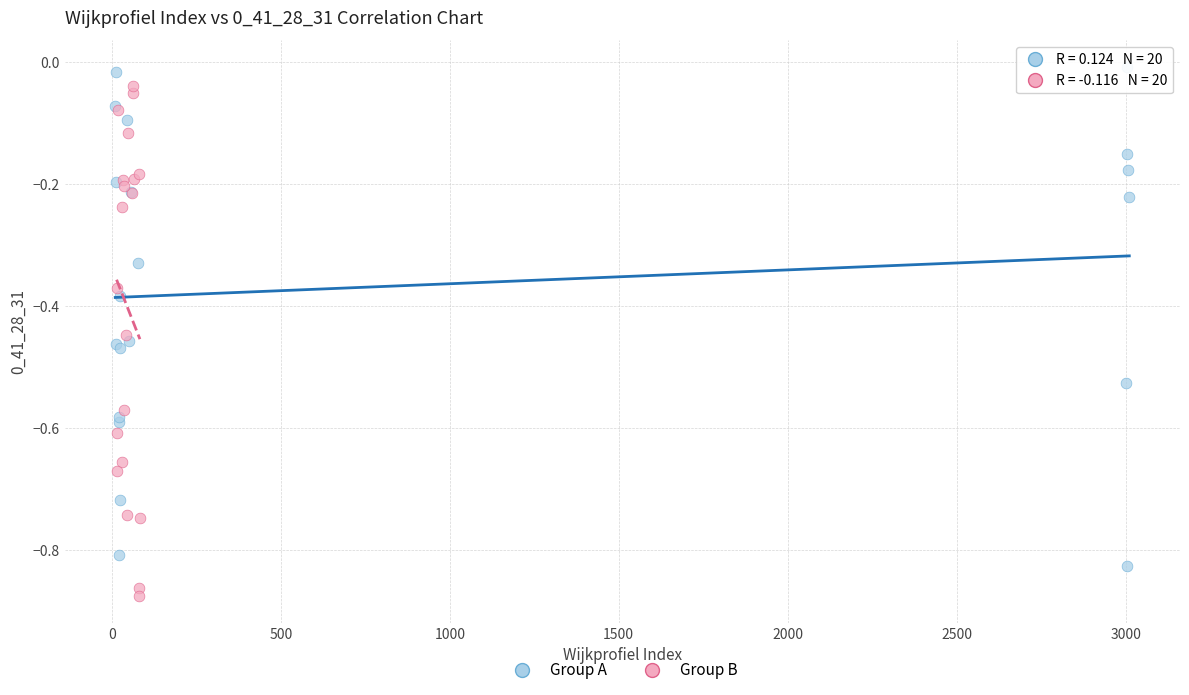

Which series reaches the minimum Y coordinate?

Group B